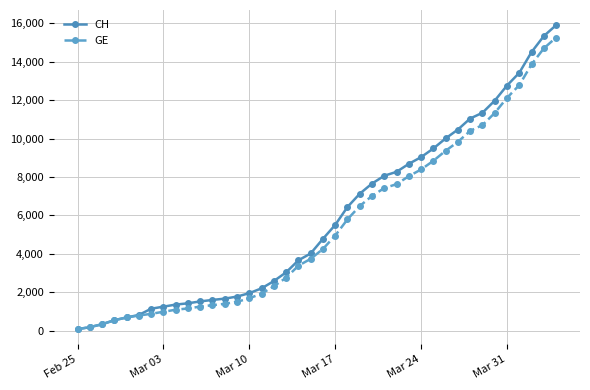

How many data points in CH are less than 4775?

20